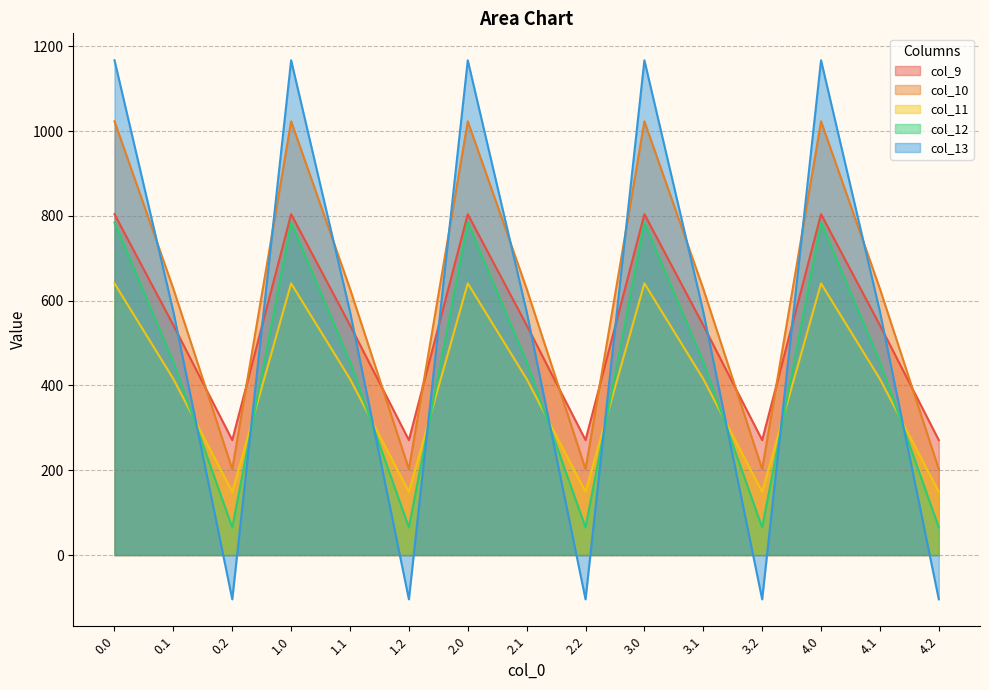

Is it true that col_13 equals 574.0 at 0.1?

True